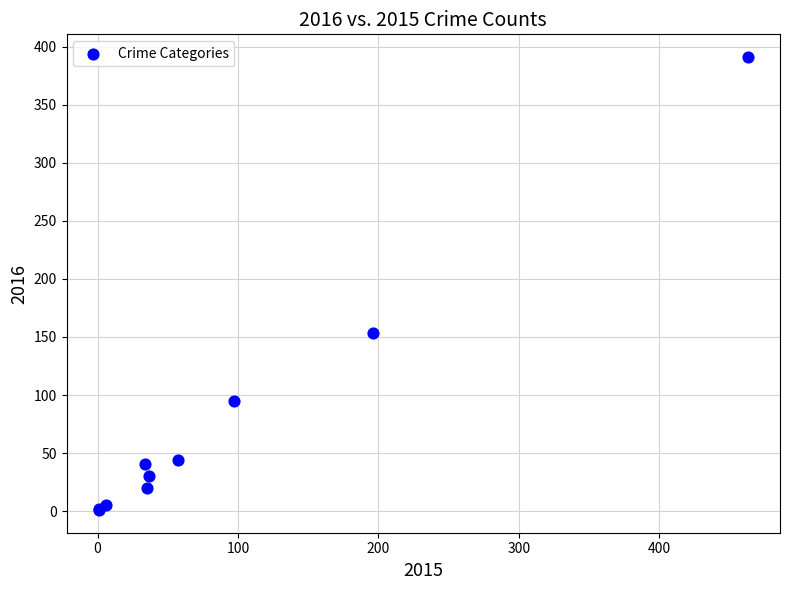

What Y value in the scatter plot is closest to 196?

153